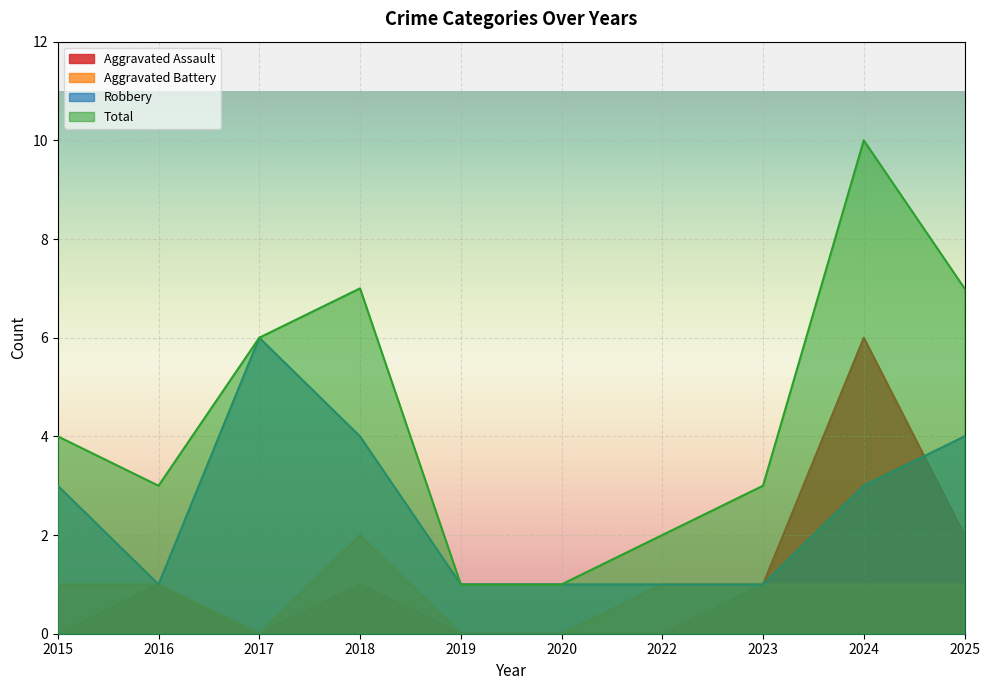

At which category does the chart reach its minimum across all series?

2015